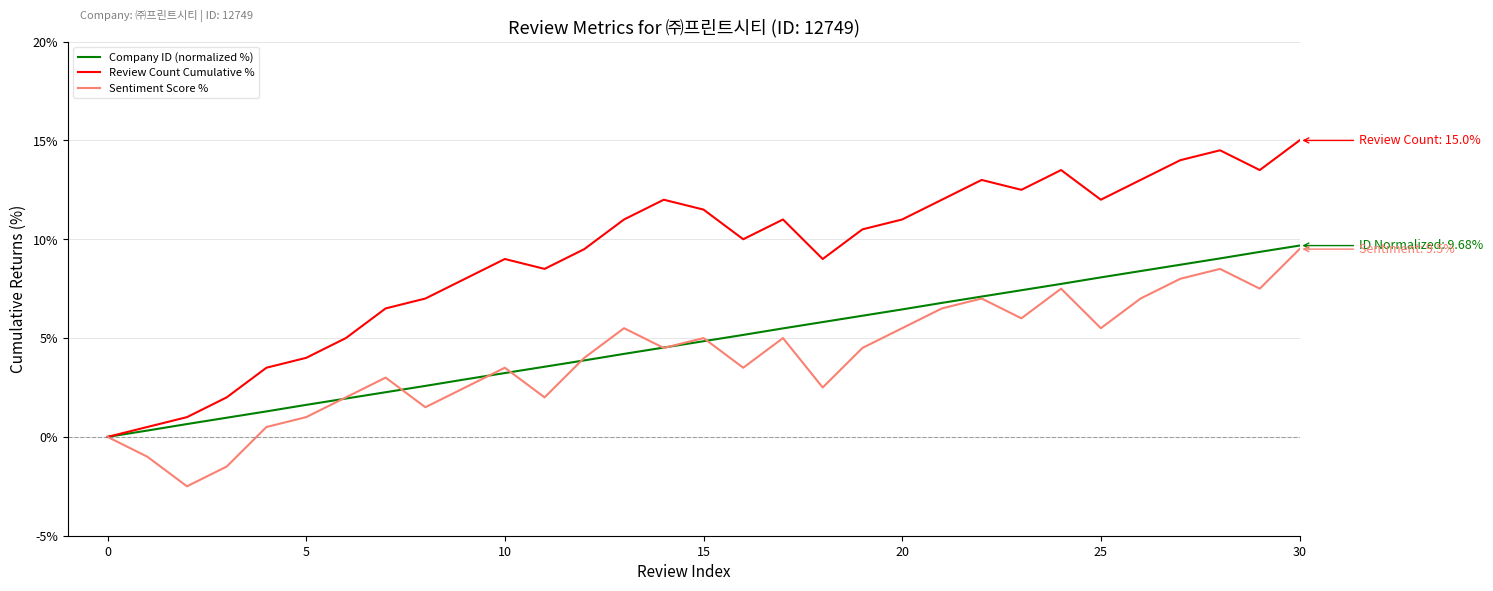

What is the maximum value for Sentiment Score %?

9.5